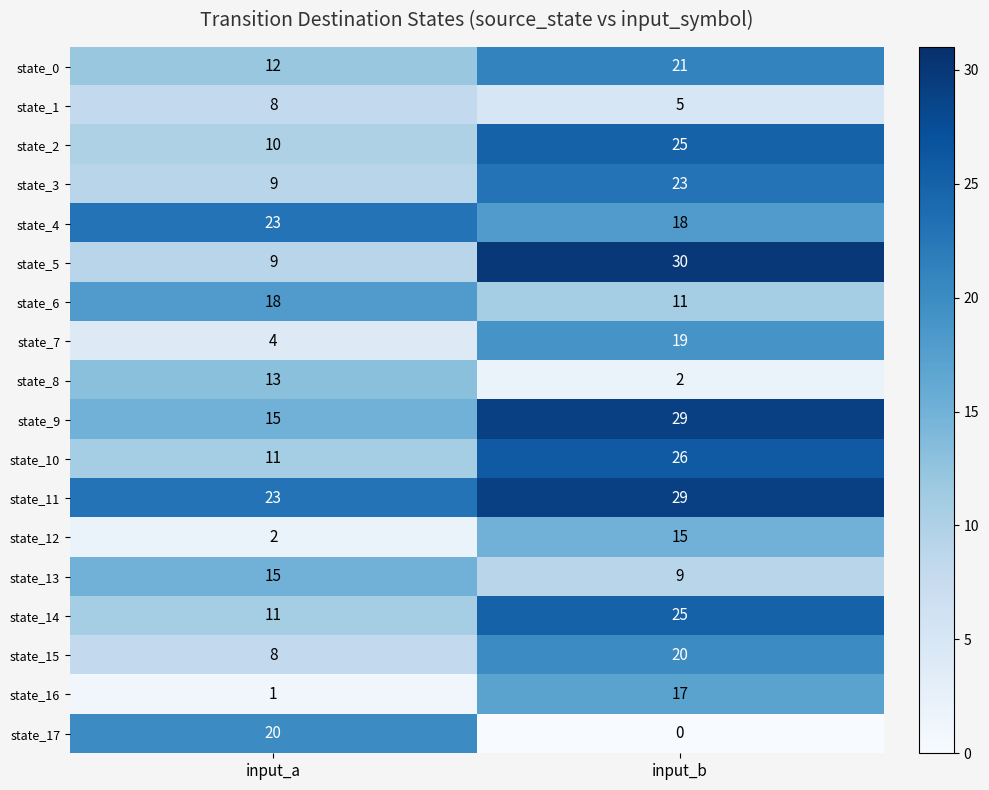

Is it true that state_9 equals 29 at input_b?

True